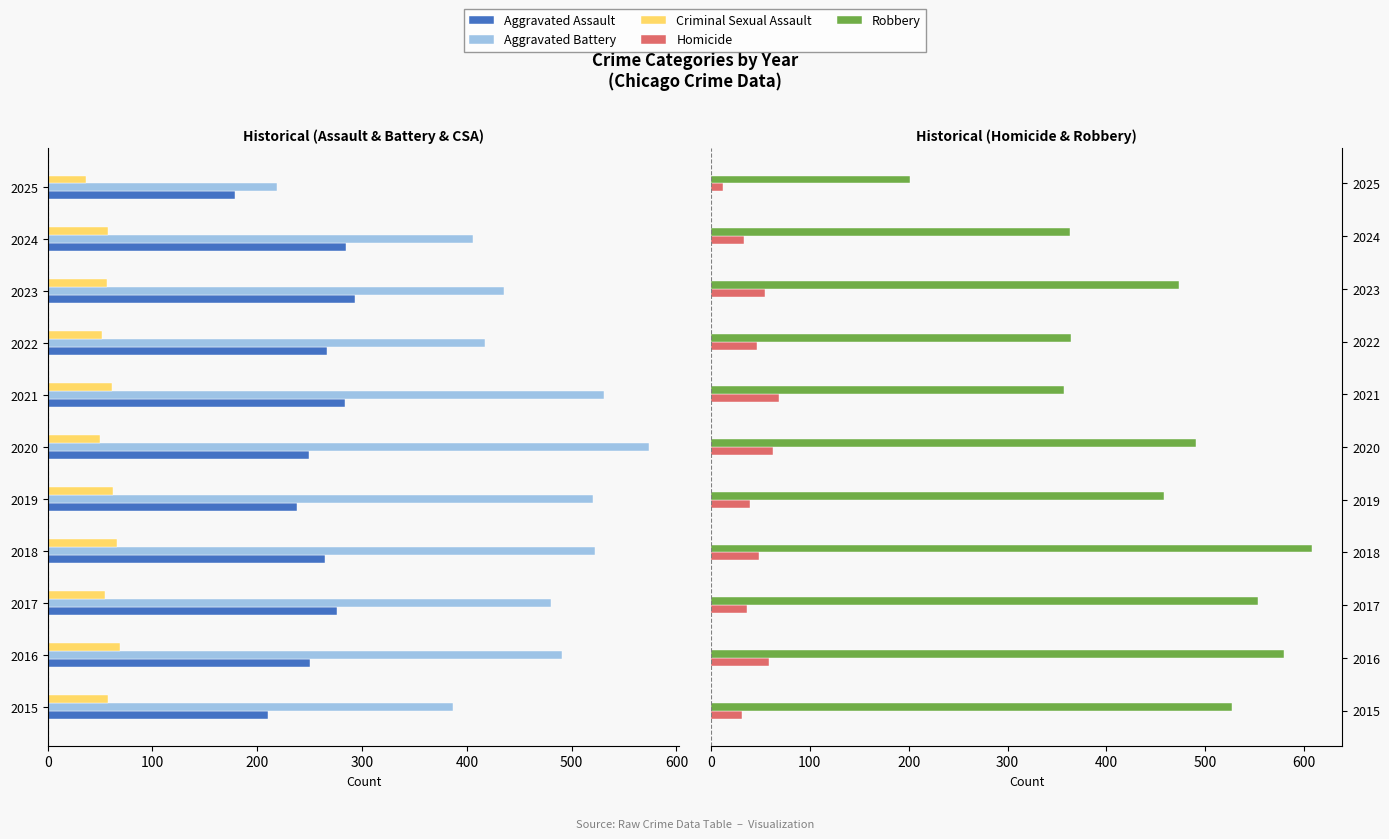

Does the chart contain any negative values?

Yes